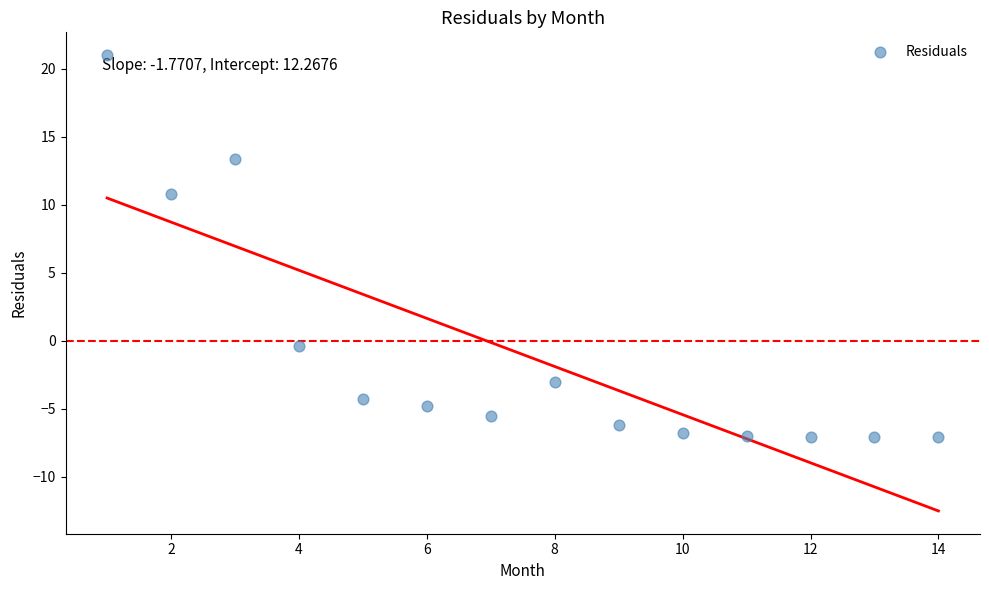

What is the range of X values (max minus min)?

13.0